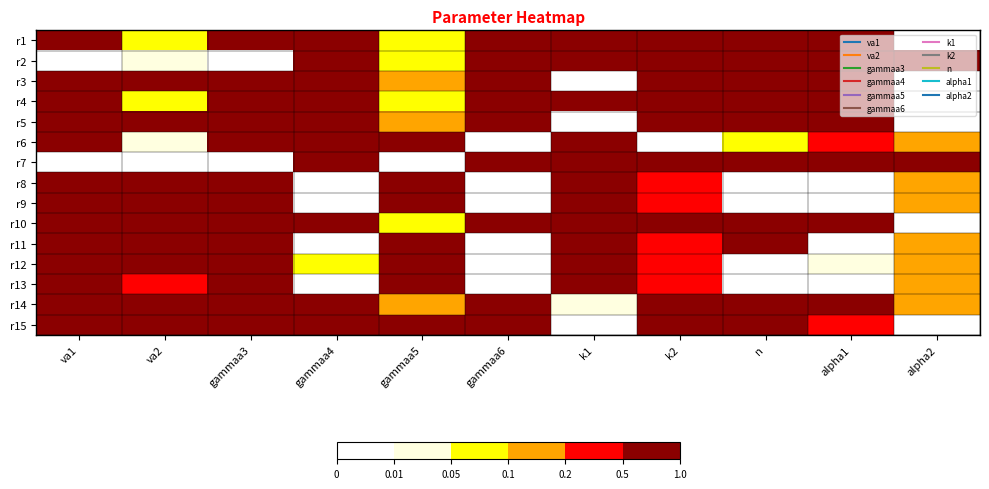

At k2, list the series in order from largest to smallest.

r7, r10, r1, r3, r5, r14, r15, r4, r2, r9, r11, r12, r8, r13, r6